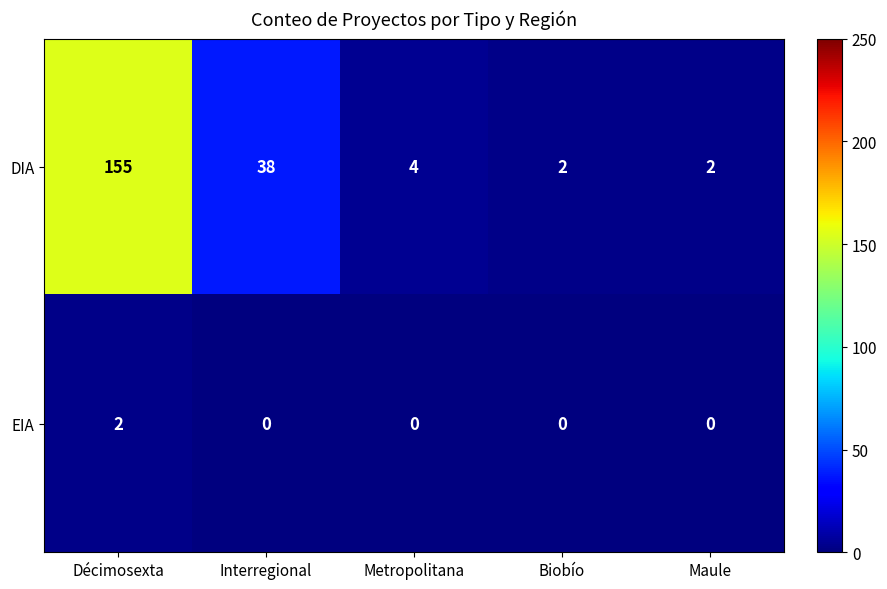

At Biobío, list the series in order from smallest to largest.

EIA, DIA